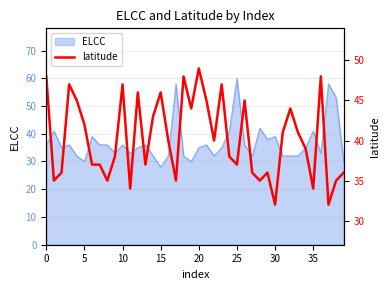

At which label does ELCC reach its minimum?

15